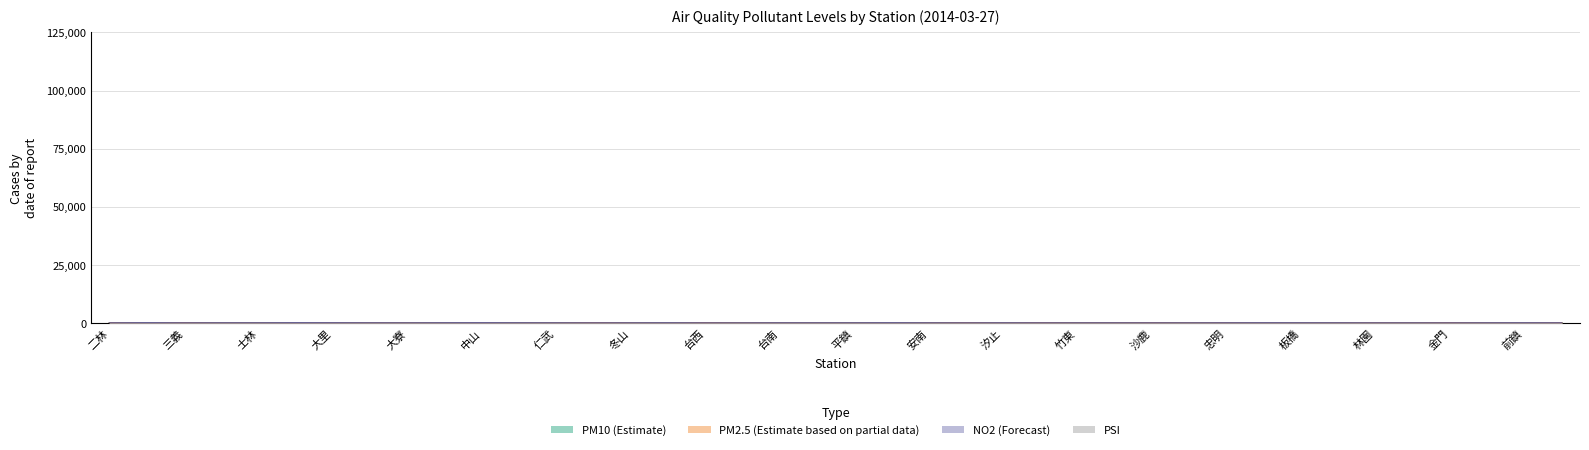

Is it true that the value at 台西 is 64?

True